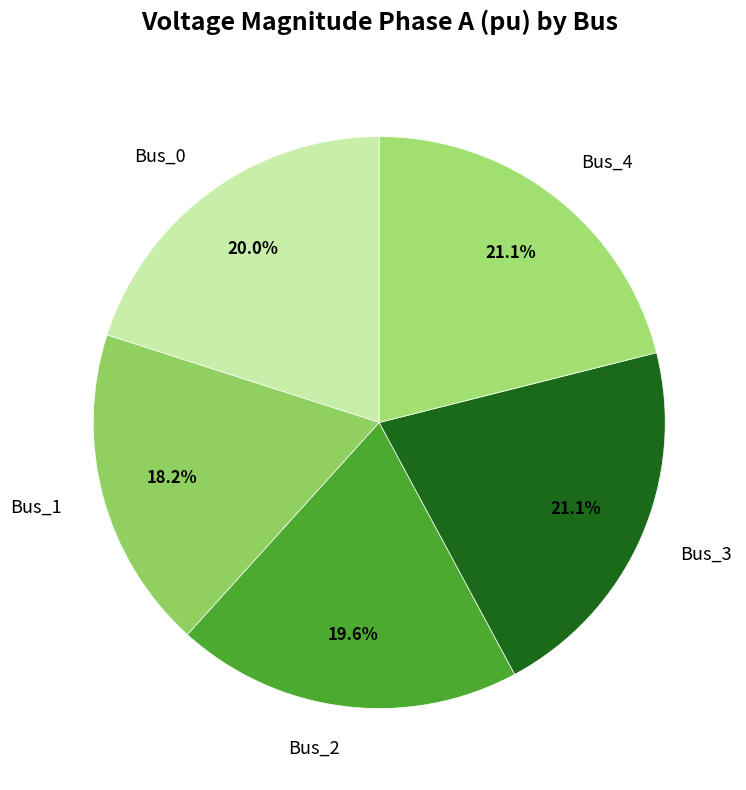

To the nearest percent, what portion does Bus_3 represent?

21%